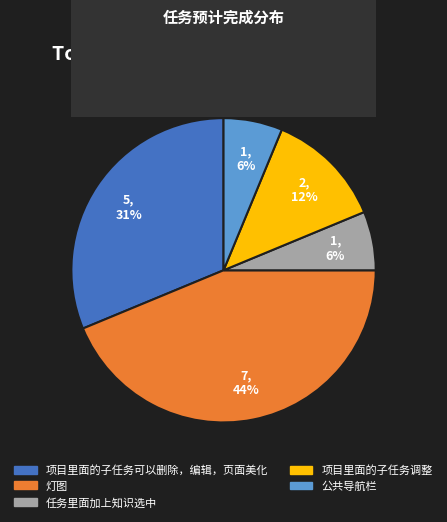

Do 项目里面的子任务可以删除，编辑，页面美化 and 公共导航栏 together represent more than half of the pie?

No